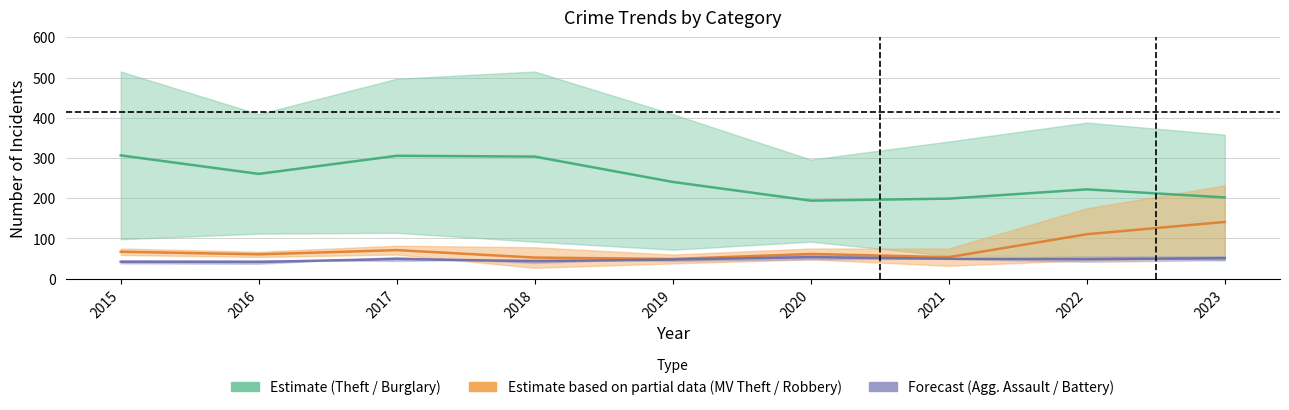

What is the difference between the highest and lowest values at 2018?

488